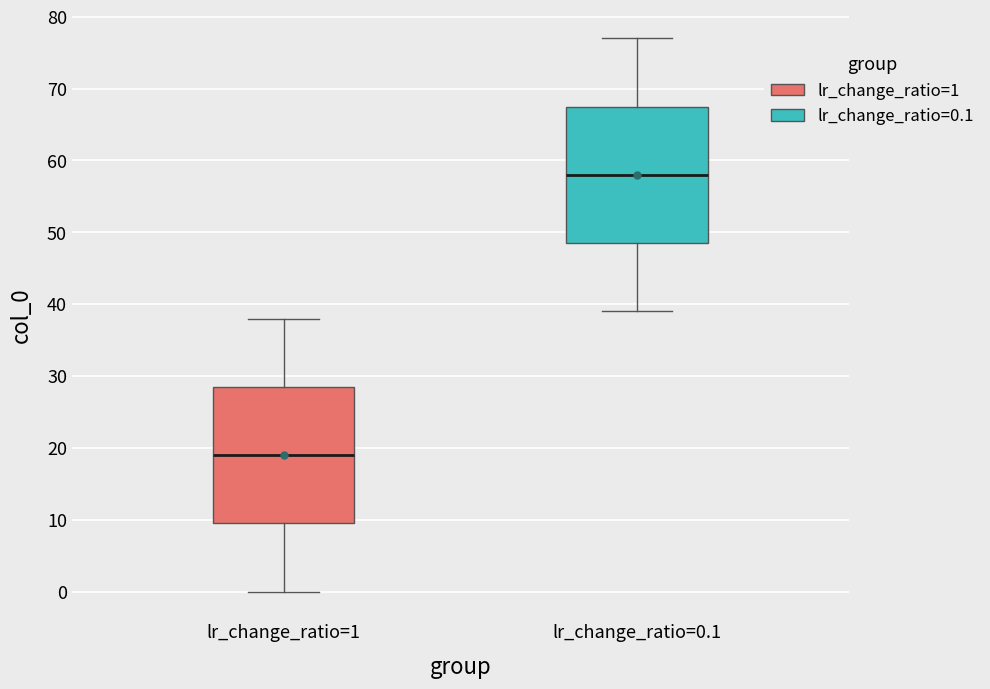

Reading left to right, read every box against the y-axis: the position of its median line, the range the box covers, and the ends of its whiskers. The values are not printed on the chart, so give them approximately, as read against the axis.

lr_change_ratio=1: median 19, box 10 to 29, whiskers 0 to 38
lr_change_ratio=0.1: median 58, box 49 to 68, whiskers 39 to 77